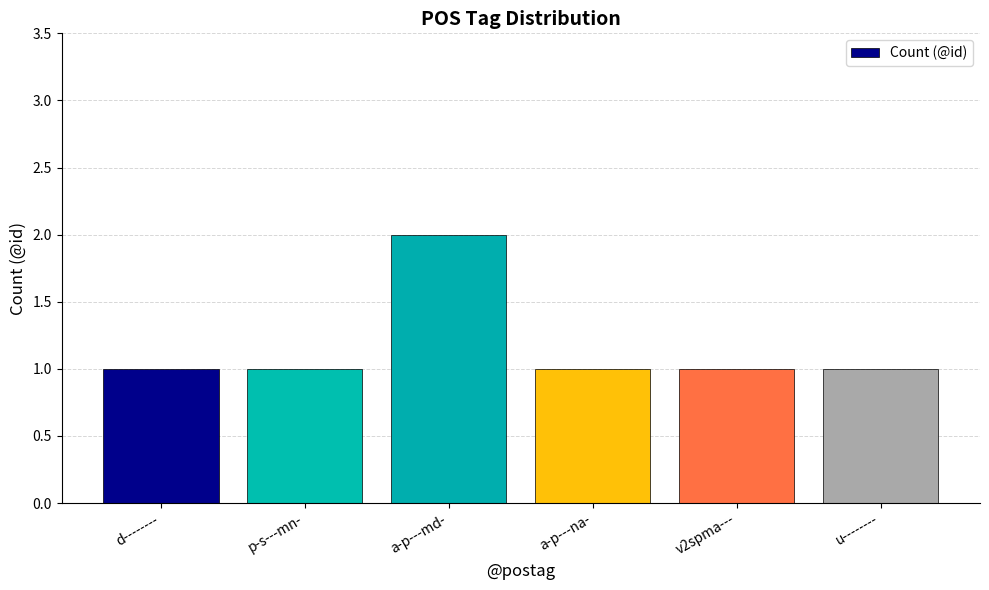

At which category does the chart reach its peak across all series?

a-p---md-